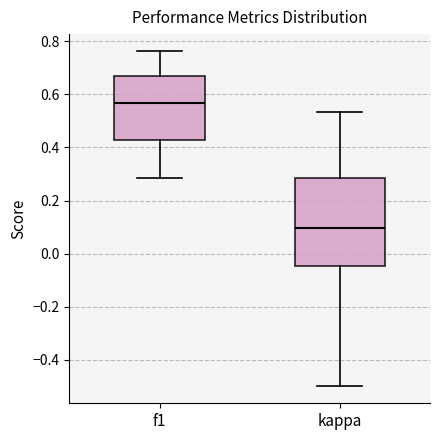

Reading left to right, transcribe this box plot: for each box, give where its median line is, the range the box spans, and where its two whiskers end, as read against the y-axis. The values are not printed on the chart, so give them approximately, as read against the axis.

f1: median 0.56, box 0.42 to 0.68, whiskers 0.28 to 0.76
kappa: median 0.10, box -0.04 to 0.28, whiskers -0.50 to 0.54